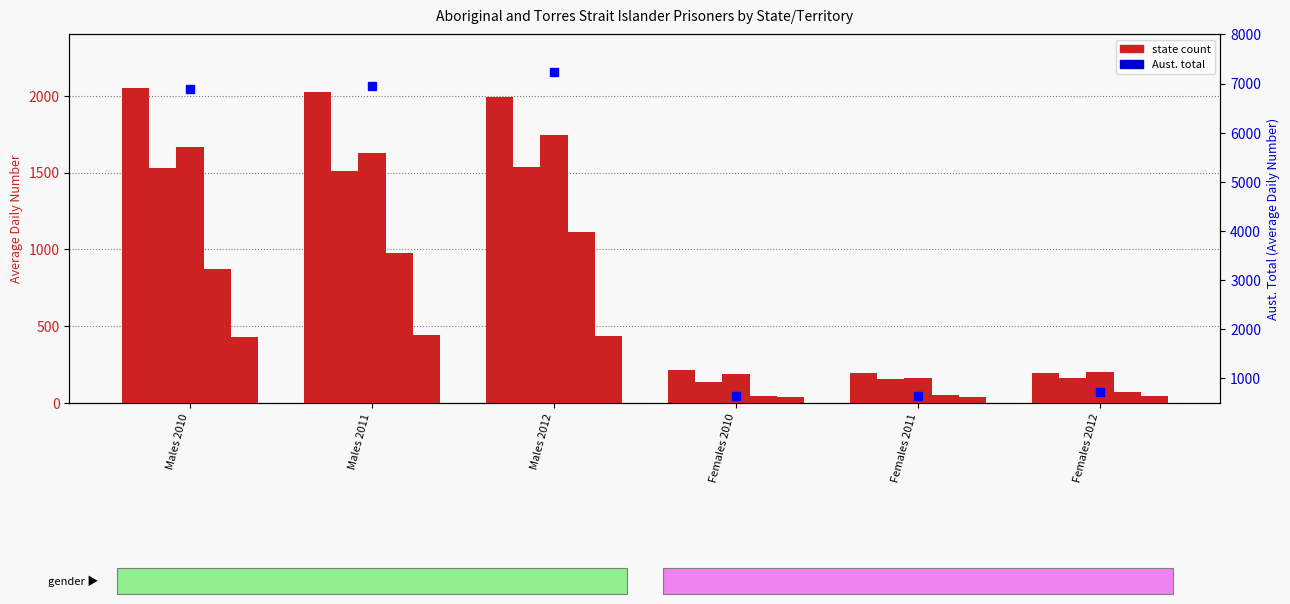

What is the smallest value displayed?

34